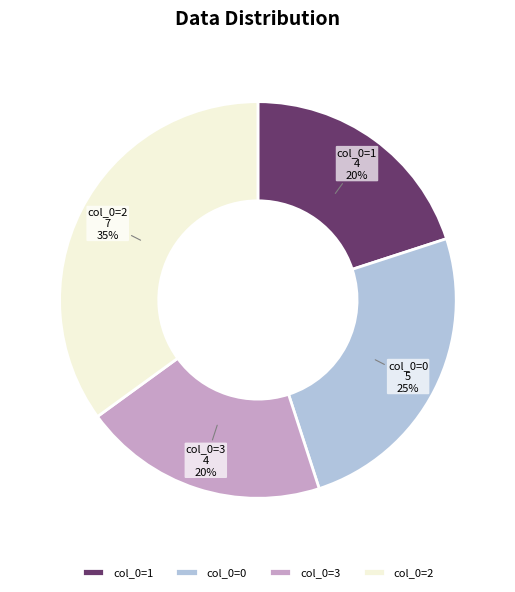

True or false: col_0=2 accounts for 25% of the total.

False